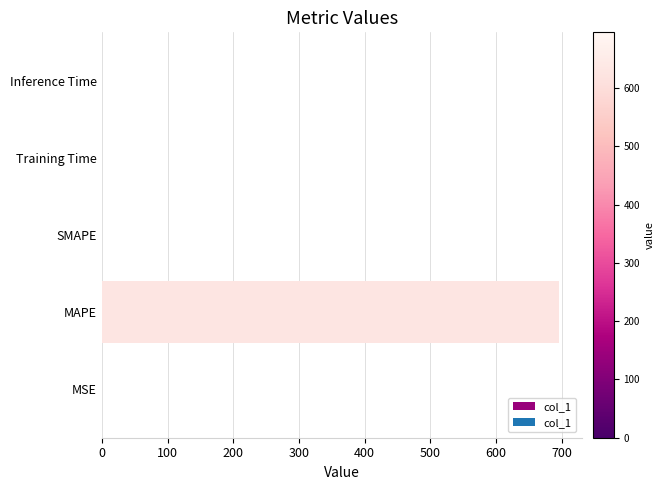

What is the change in value from MAPE to SMAPE?

-695.9